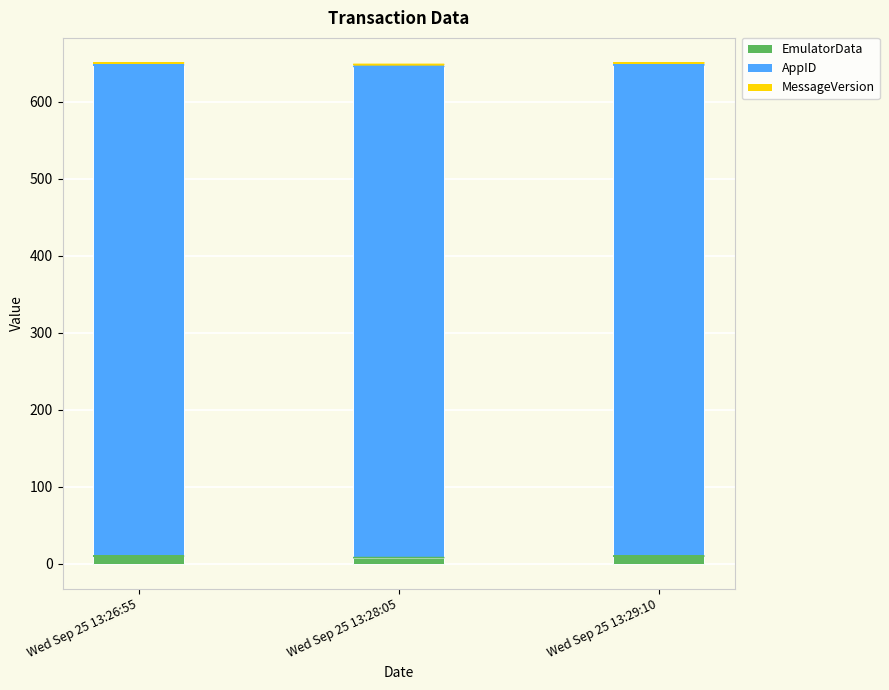

What is the sum of the EmulatorData values at Wed Sep 25 13:29:10 and Wed Sep 25 13:26:55?

20.0